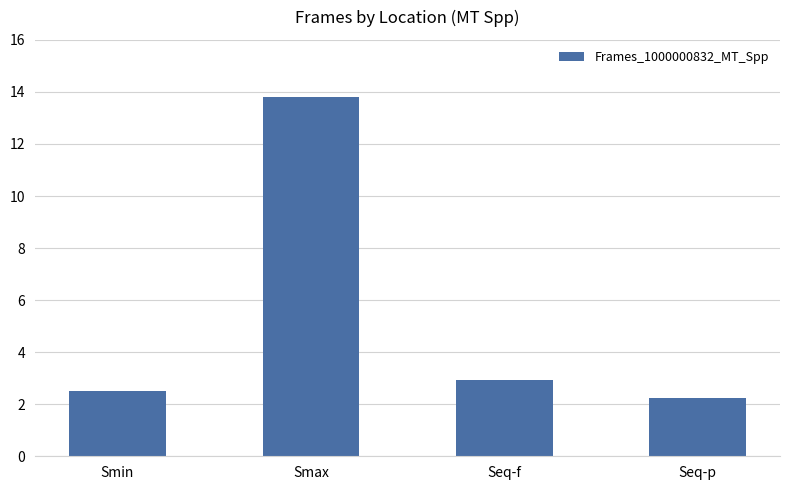

What is the label of the 4th bar from the left?

Seq-p